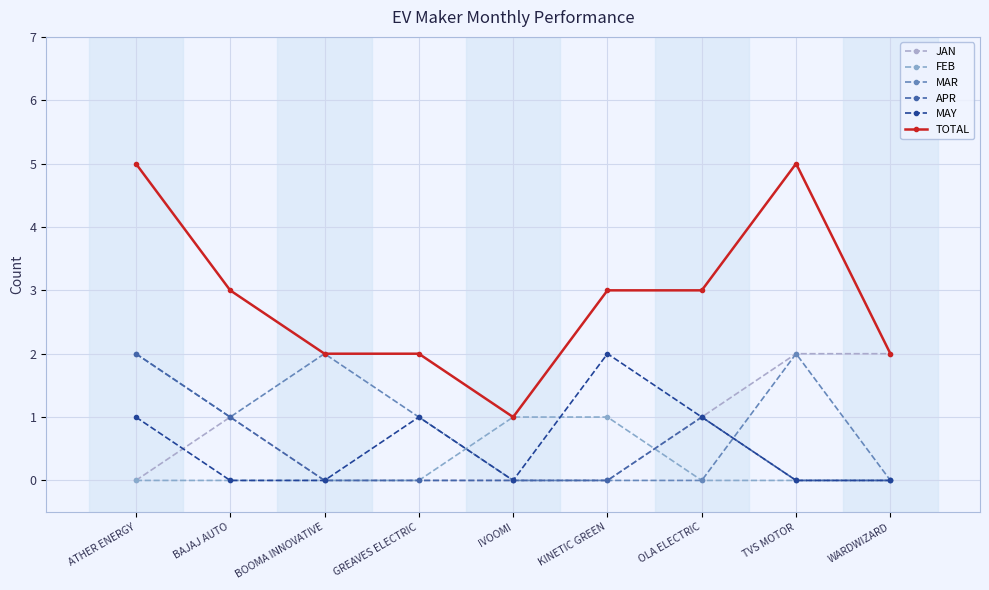

Count the TOTAL values in the range 2 to 3.

6